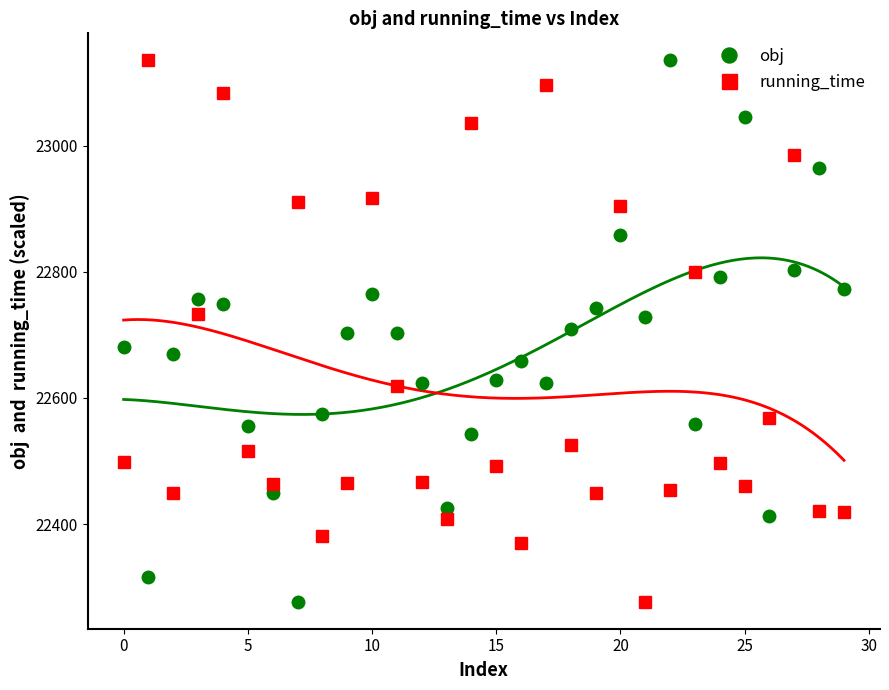

At how many categories does at least one series exceed 22825?

11